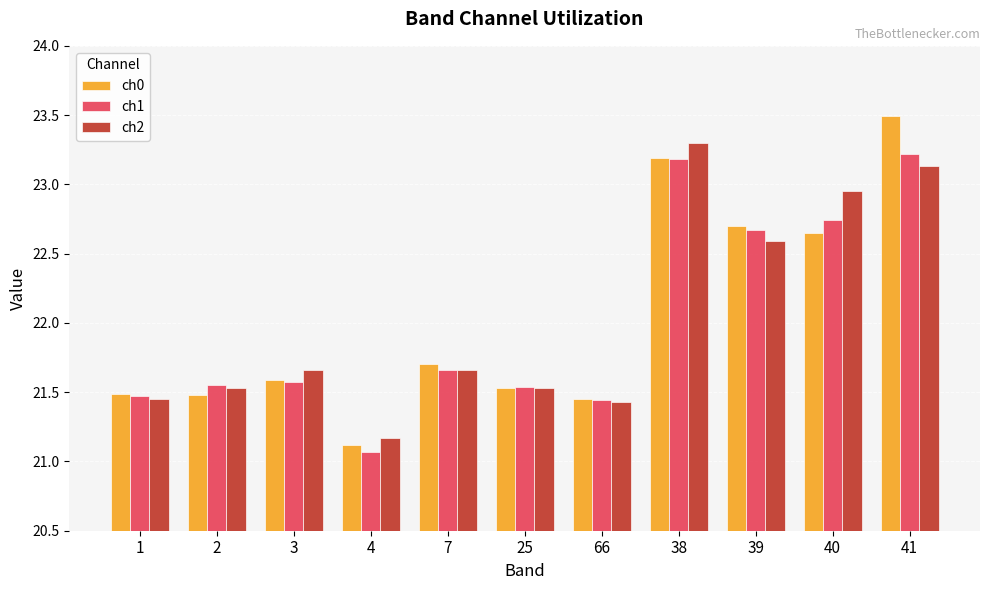

Is the value of ch2 at 40 greater than the value of ch0 at 3?

Yes